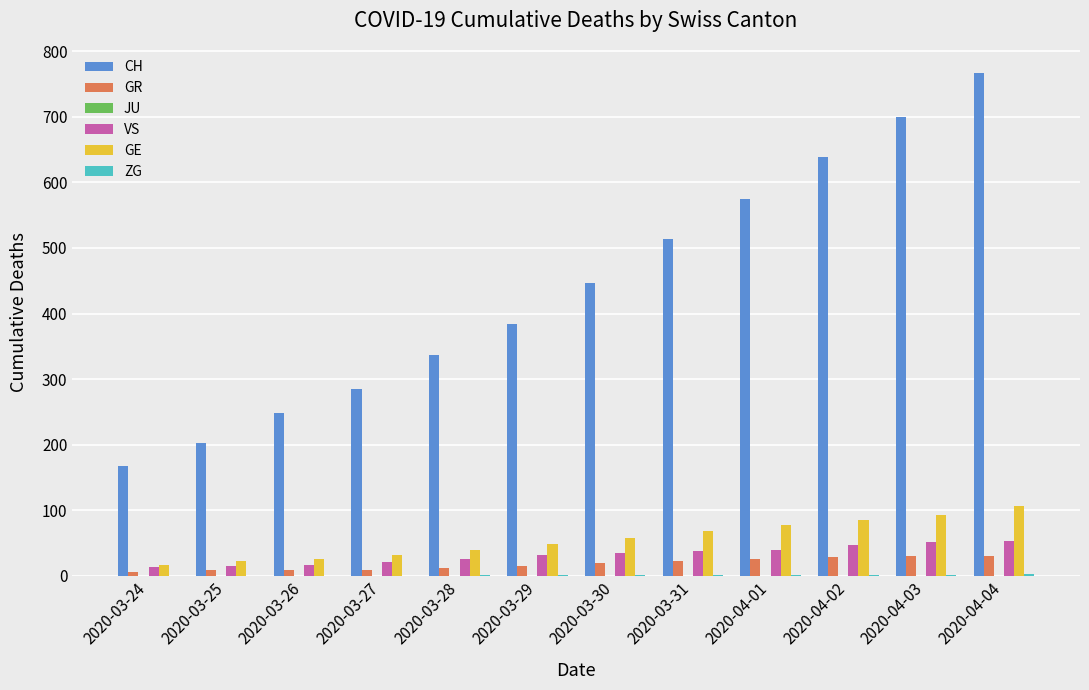

Between 2020-03-30 and 2020-03-31, which series saw the biggest shift?

CH